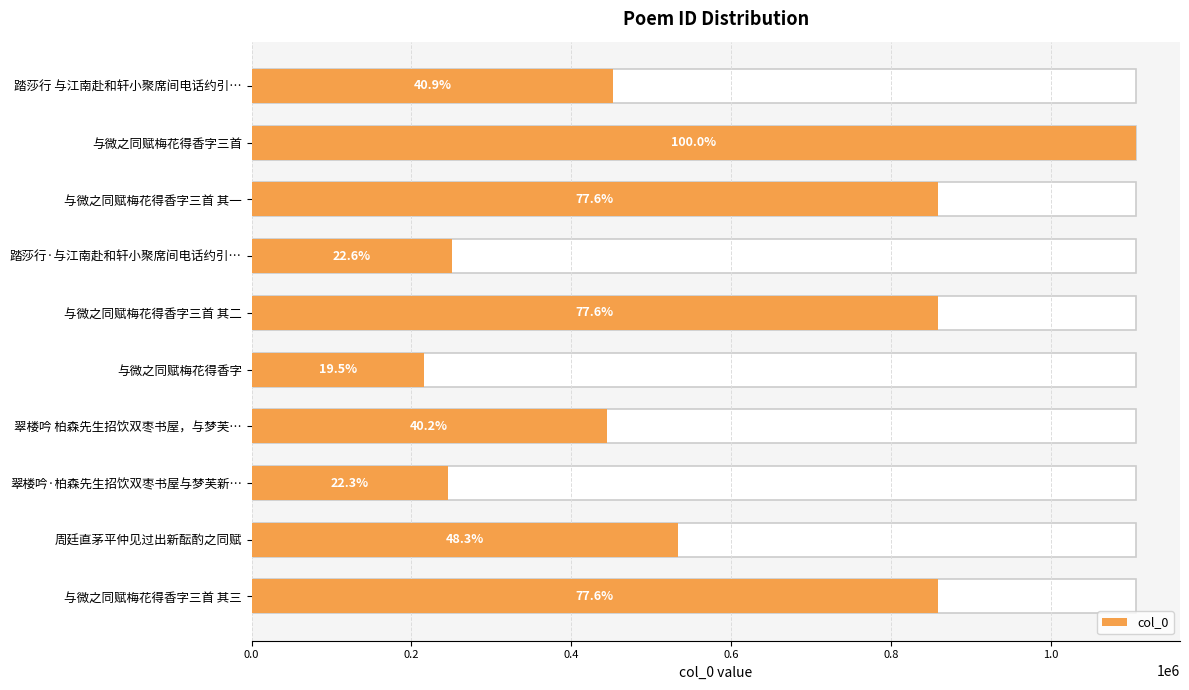

What is the sum of all values?

5824360